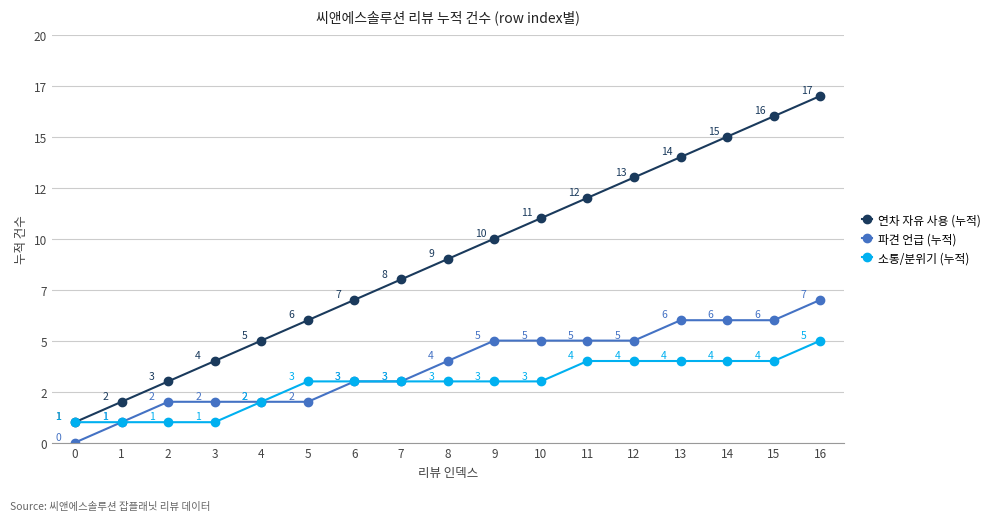

Does the chart have visible grid lines?

Yes